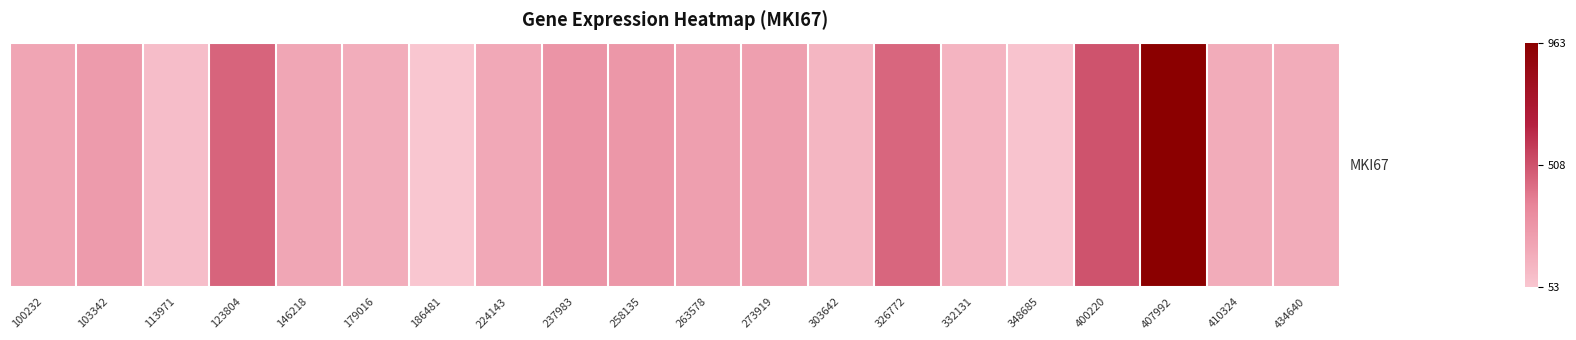

What is the maximum value shown in the chart?

963.2